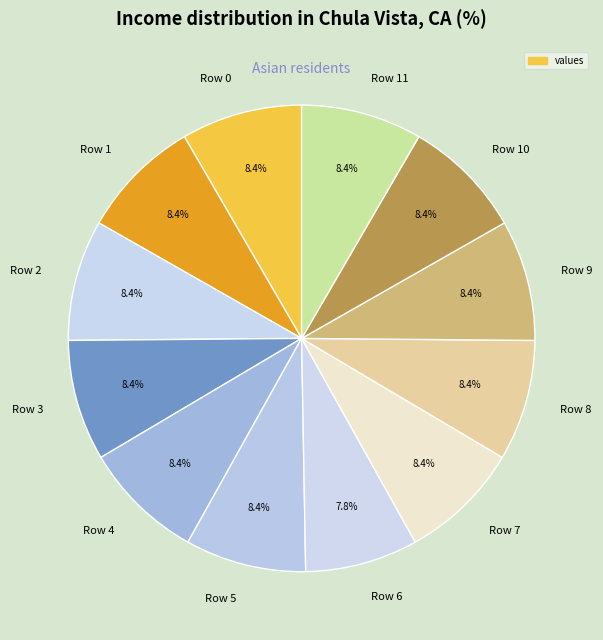

Count the number of slices in the pie.

12